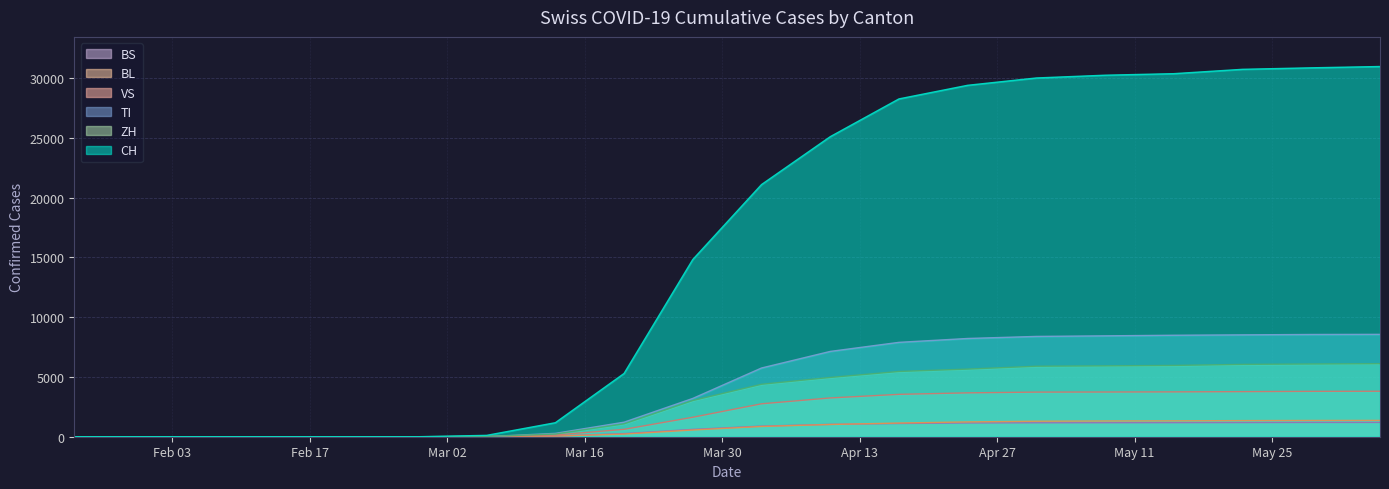

True or false: VS and BS intersect in this chart.

False